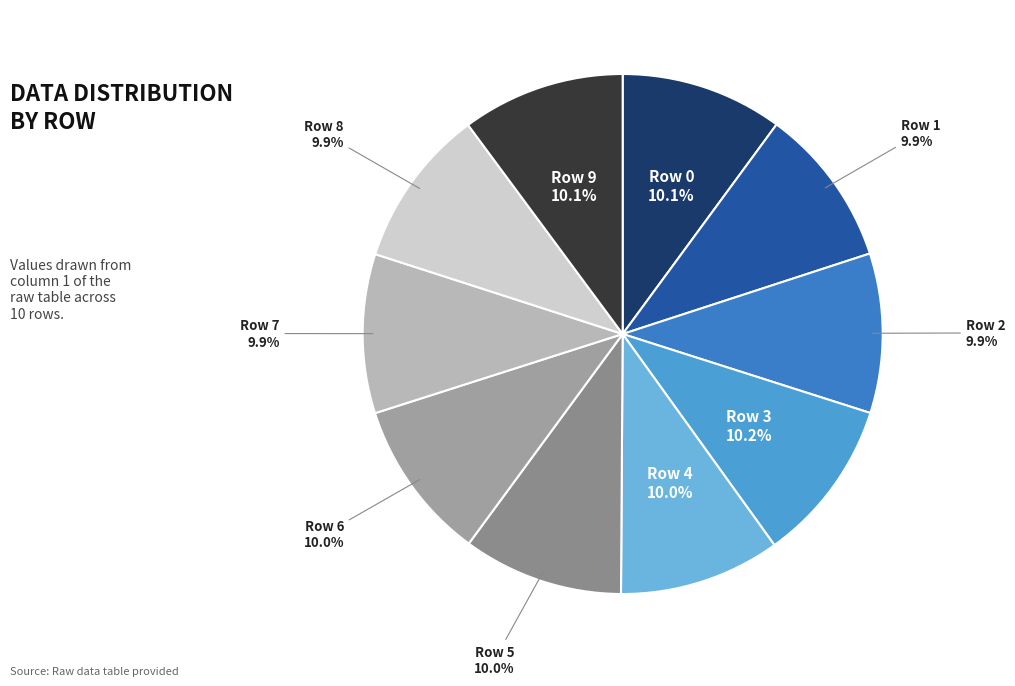

Rank the categories by value from highest to lowest.

Row 3, Row 9, Row 0, Row 4, Row 6, Row 5, Row 2, Row 1, Row 7, Row 8